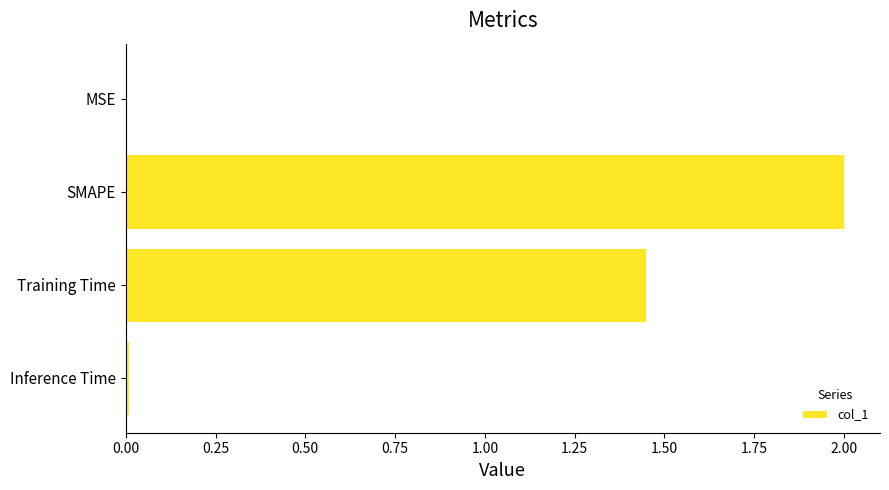

At which label is the value closest to 1?

Training Time